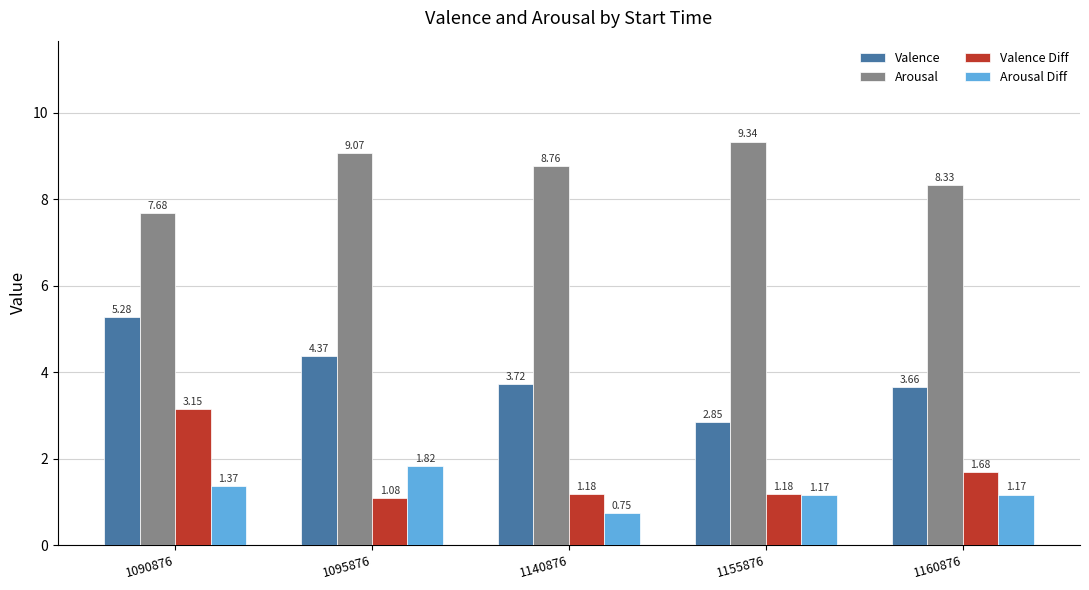

What is the difference between the maximum and minimum values in the Valence series?

2.4